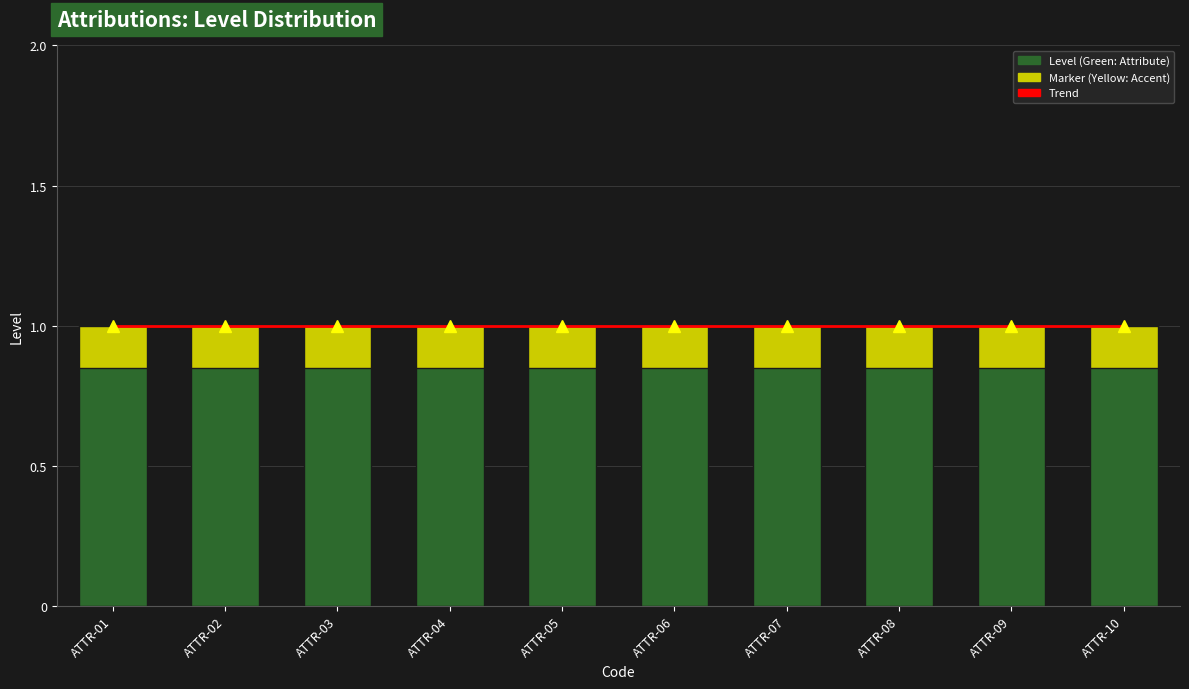

Which series changed the most between ATTR-03 and ATTR-07?

Trend